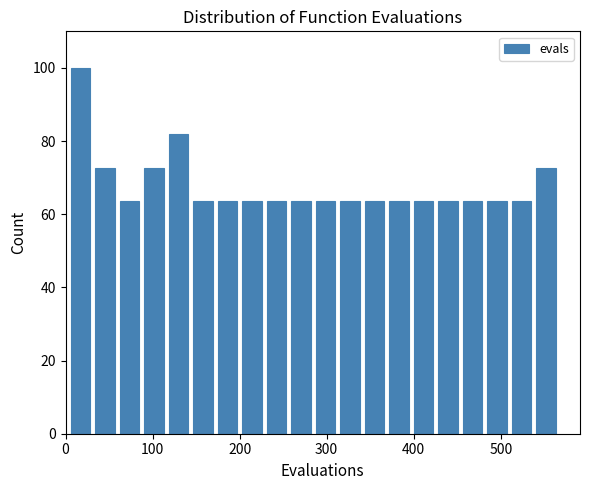

Read against the x-axis, roughly where is the centre of the tallest bar?

20